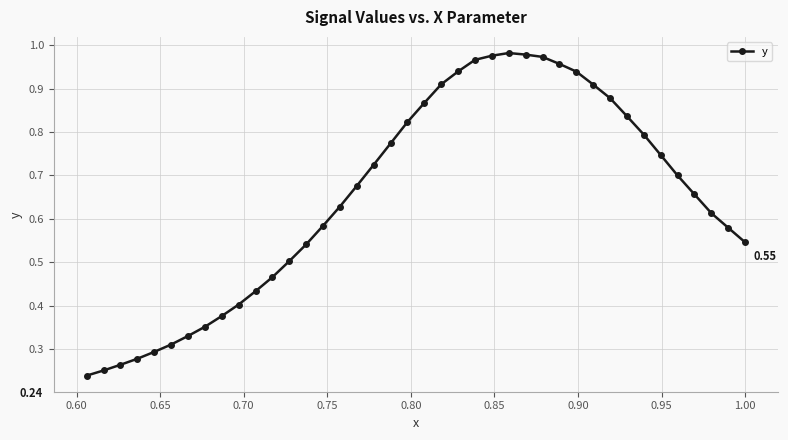

How many lines are shown in the chart?

1